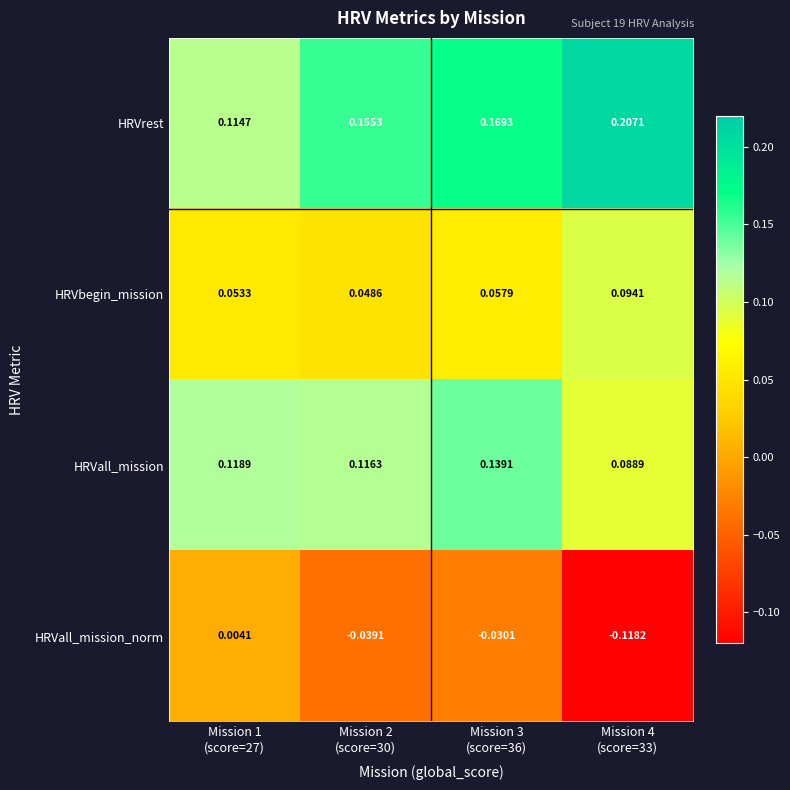

Between Mission 2
(score=30) and Mission 4
(score=33), which series saw the biggest shift?

HRVall_mission_norm